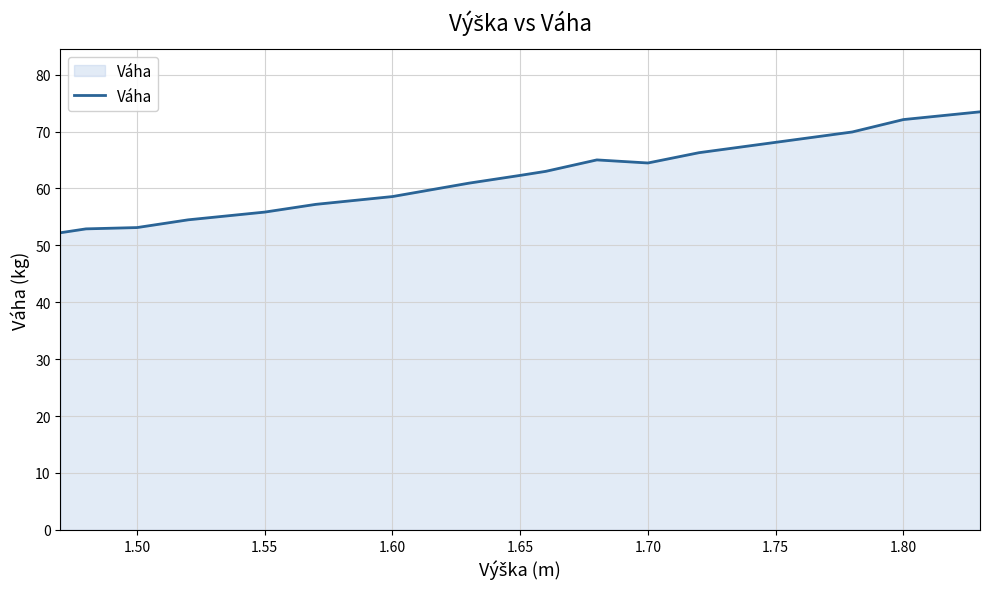

What is the smallest value displayed?

52.2